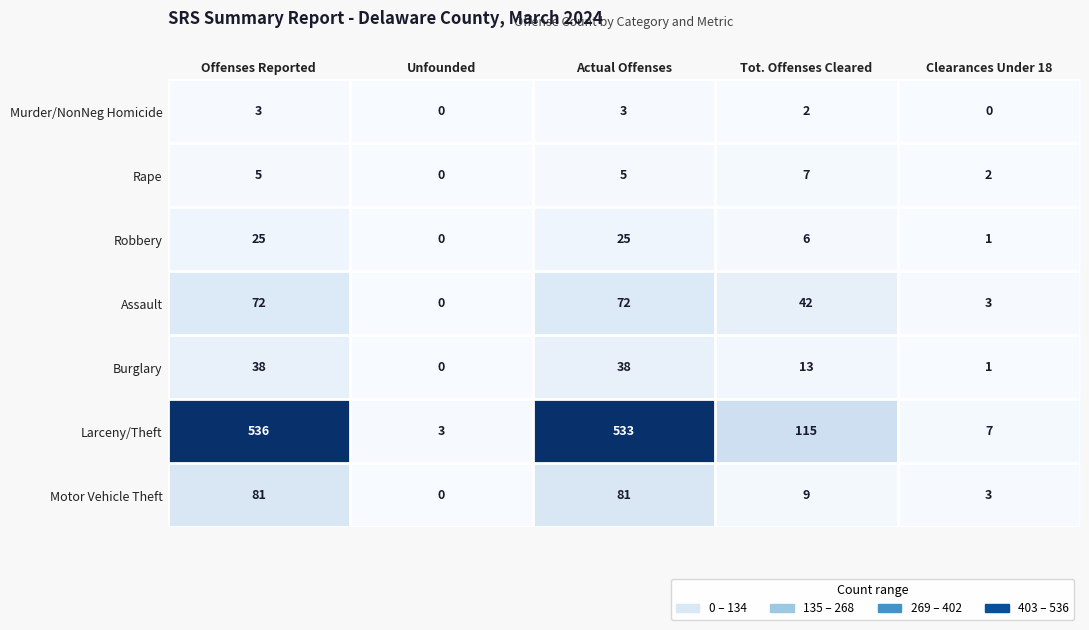

How many values in the Burglary series are below 13?

2